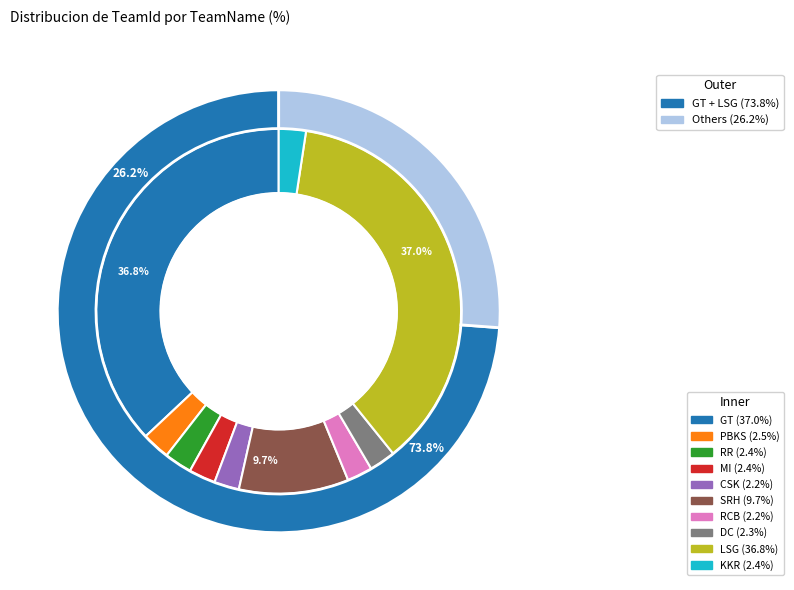

Count the number of slices in the pie.

10